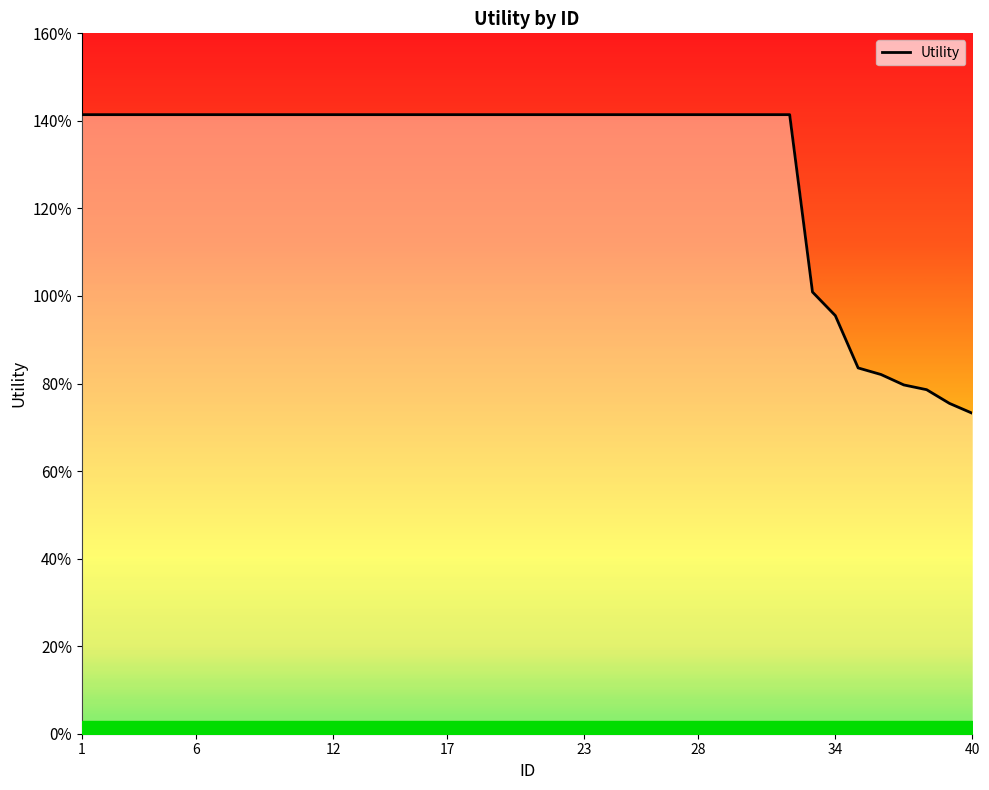

Is this an area chart (filled region under the line)?

Yes